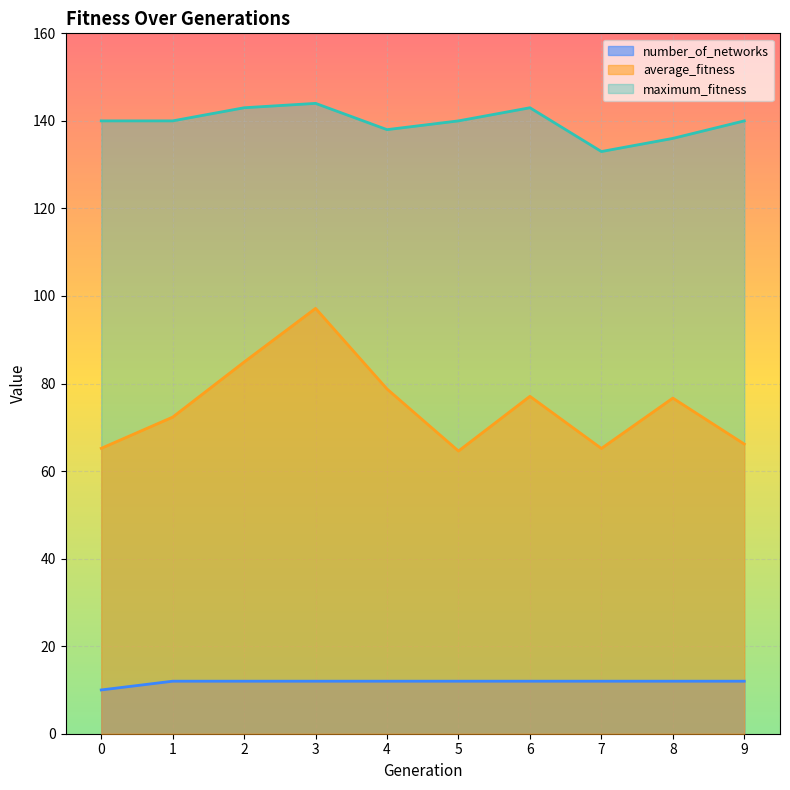

True or false: maximum_fitness and number_of_networks cross at least once.

False